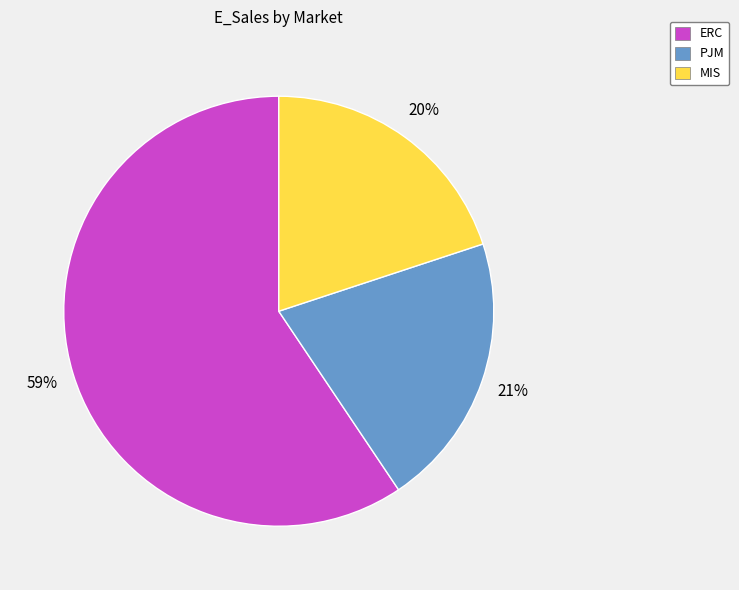

Does ERC account for over 50% of the chart?

Yes